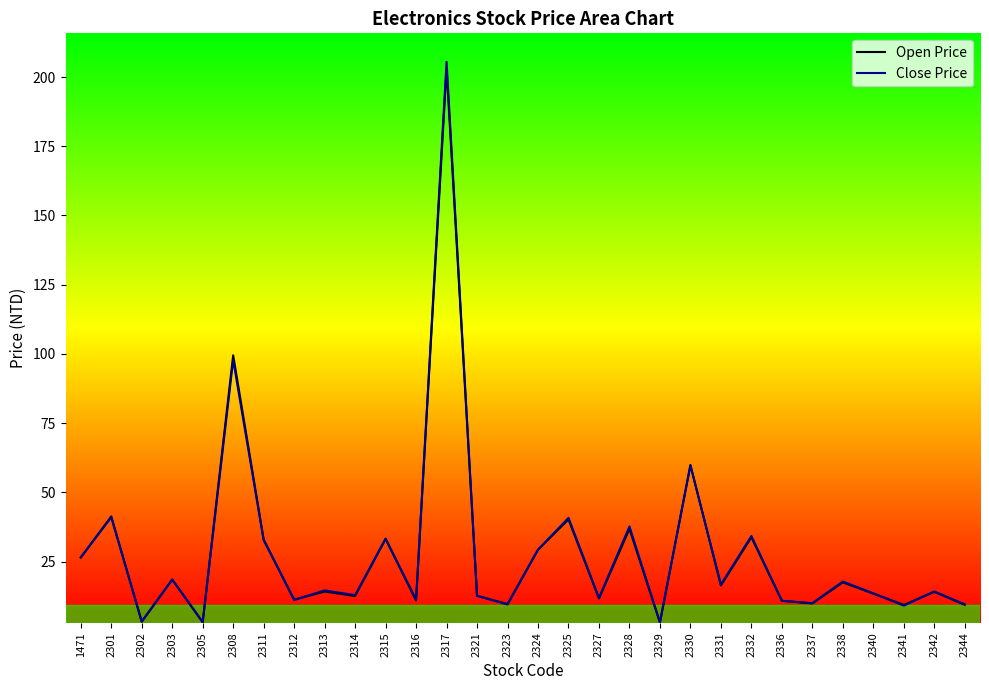

How many interior local valleys does the Open Price series have?

11